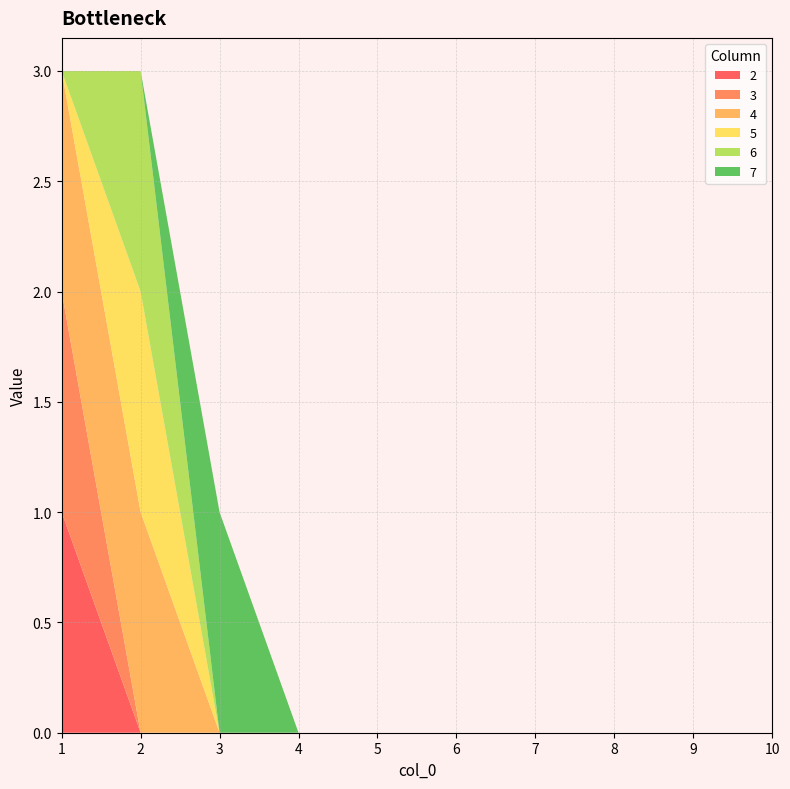

True or false: 2 has more than 0 points higher than both neighbors.

False